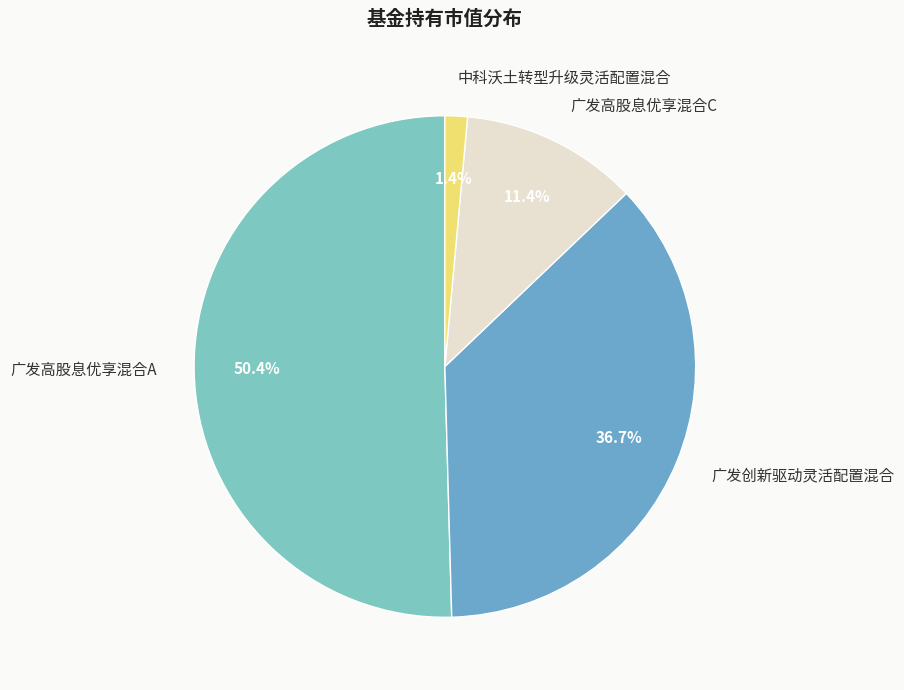

The 中科沃土转型升级灵活配置混合 slice represents 1% of the pie. True or false?

True